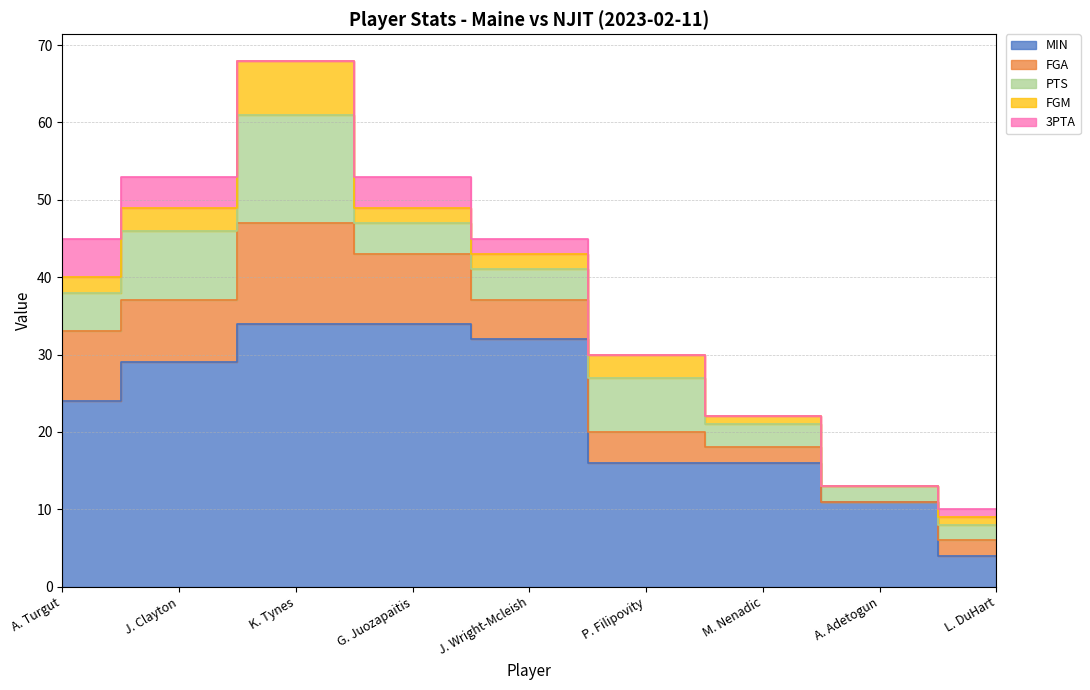

At which category is the sum across all series the highest?

K. Tynes